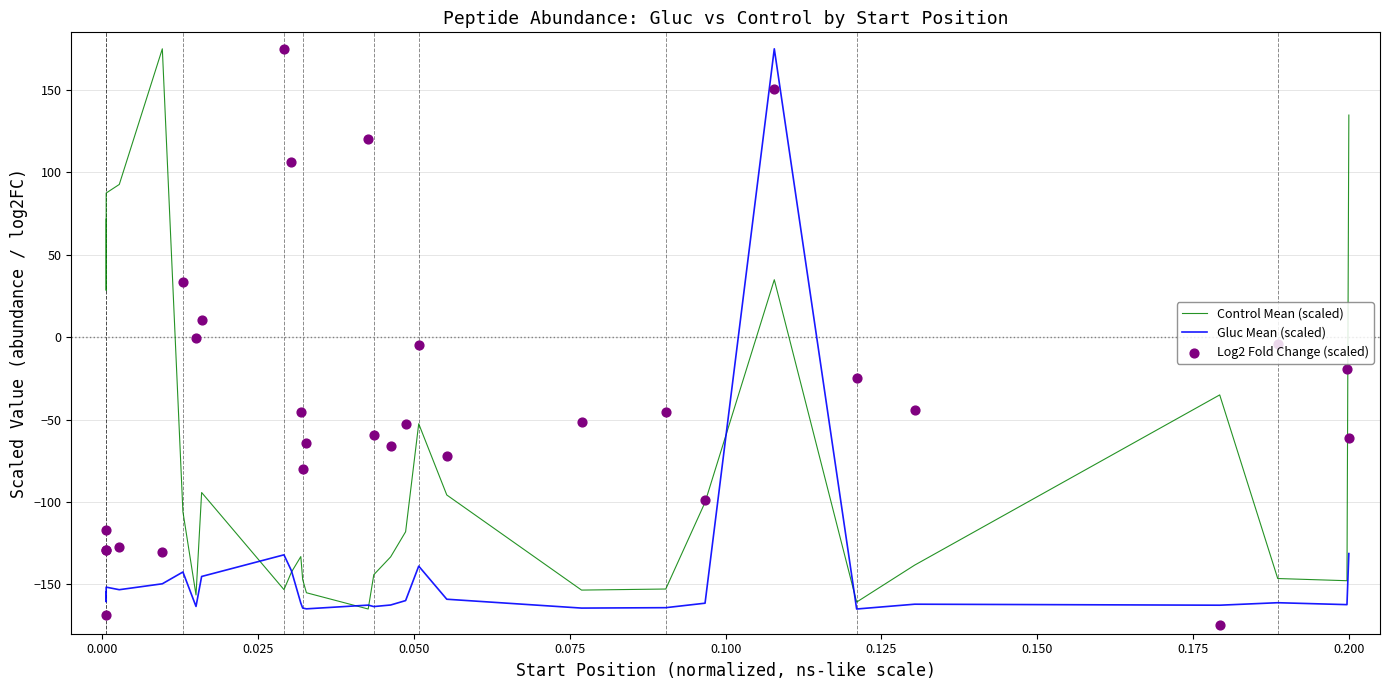

What is the total value across all series at 0.175?

-320.6